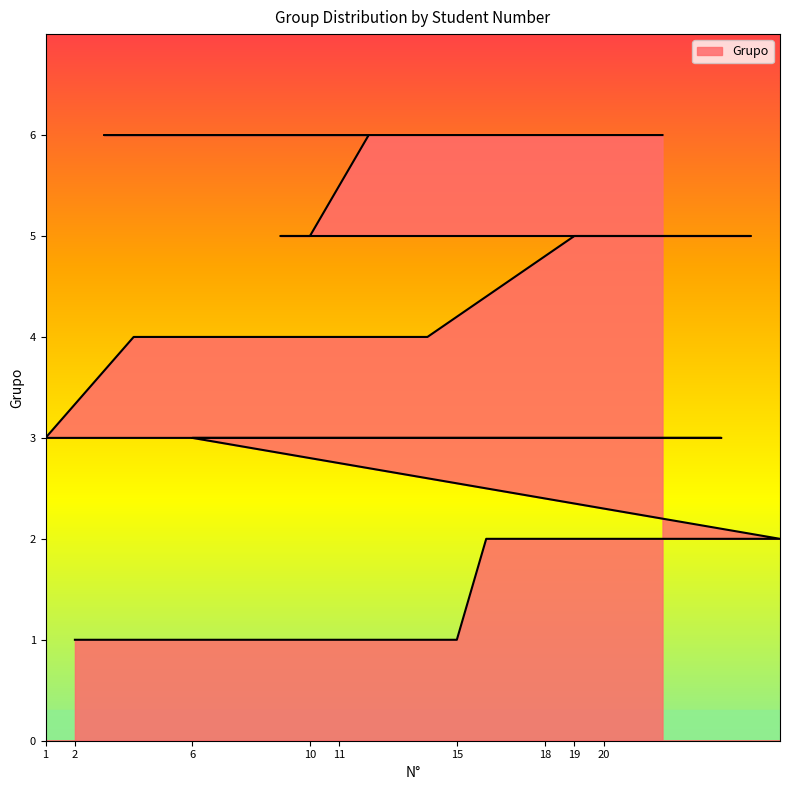

Which label corresponds to the largest value in the chart?

12